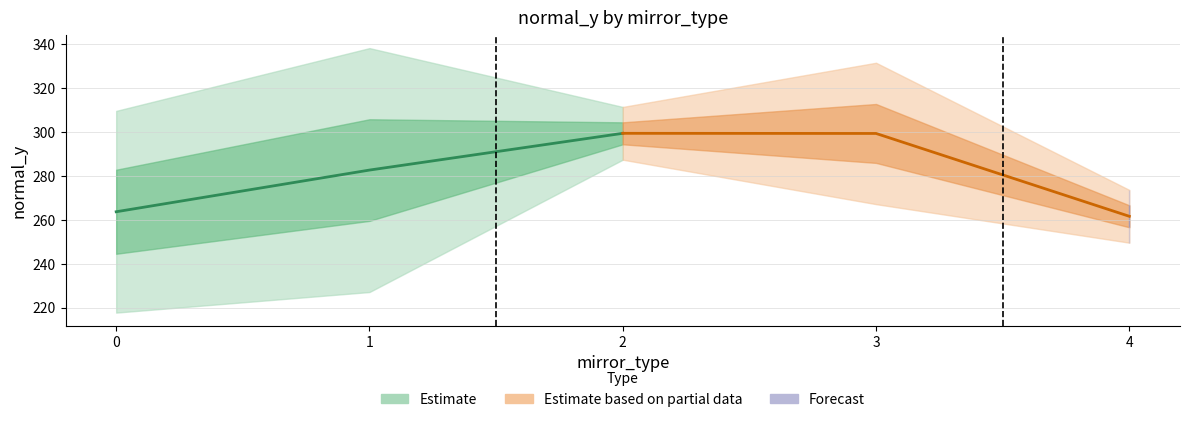

At 2, list the series in order from largest to smallest.

Estimate mean, Estimate based on partial data mean